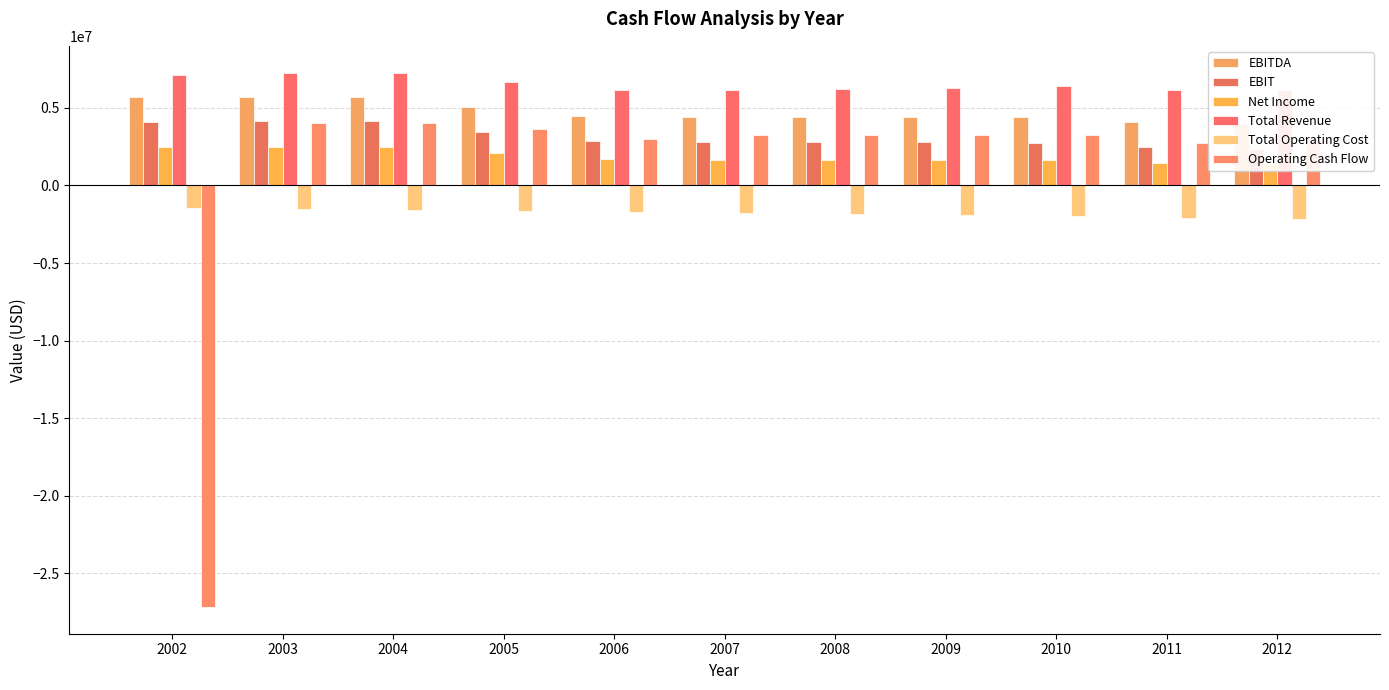

Which series has the largest total across all categories?

Total Revenue